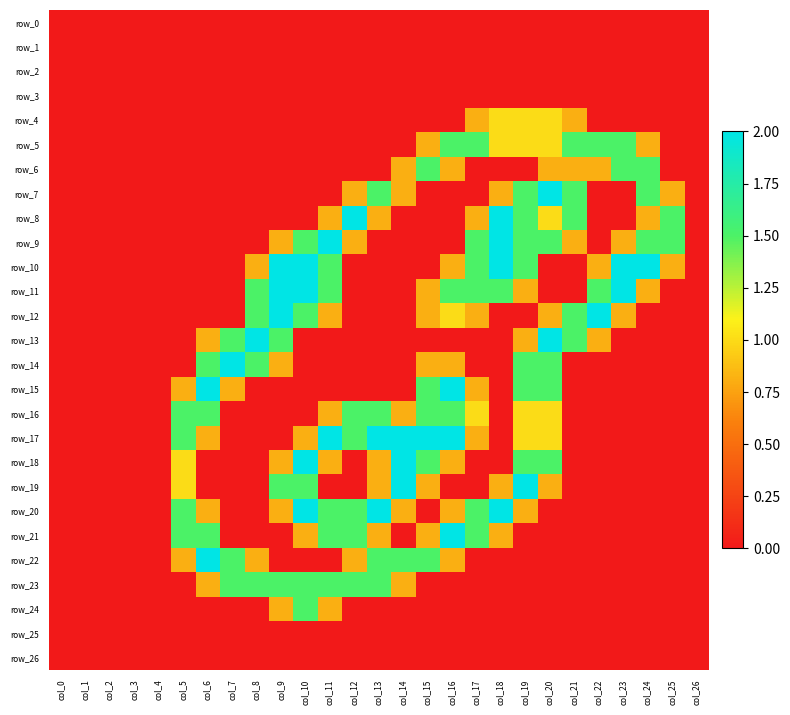

What is the difference between the maximum and second lowest values in the row_20 series?

2.0